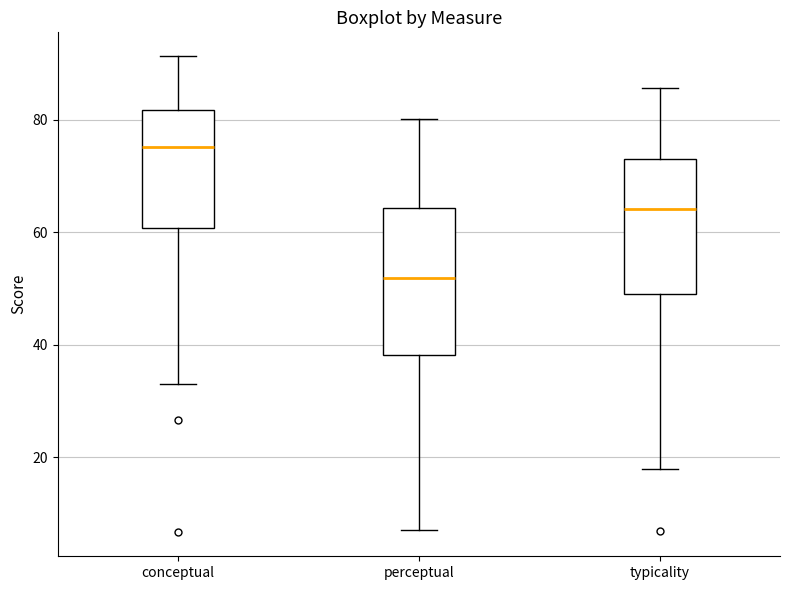

Reading left to right, transcribe this box plot: for each box, give where its median line is, the range the box spans, and where its two whiskers end, as read against the y-axis. The values are not printed on the chart, so give them approximately, as read against the axis.

conceptual: median 76, box 60 to 82, whiskers 32 to 92
perceptual: median 52, box 38 to 64, whiskers 8 to 80
typicality: median 64, box 48 to 72, whiskers 18 to 86